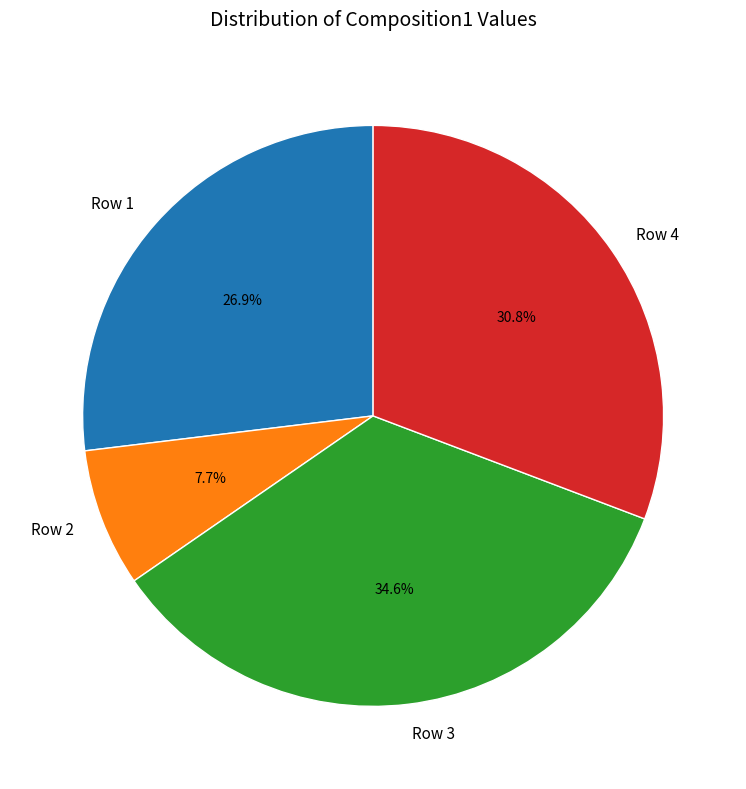

How many slices are in this pie chart?

4